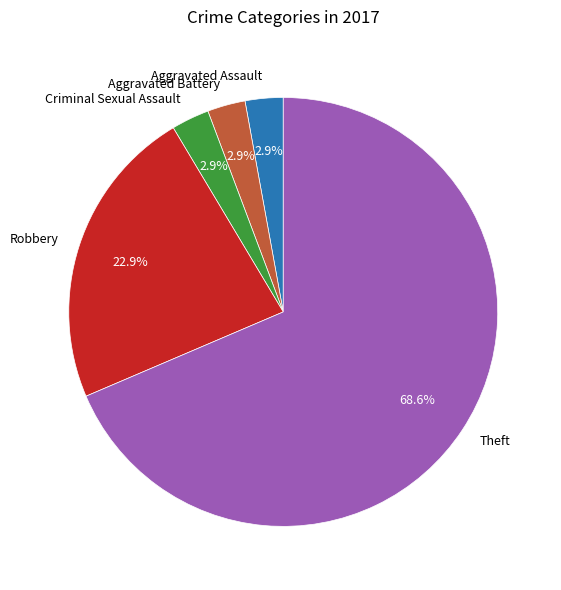

How many segments does this pie chart have?

5